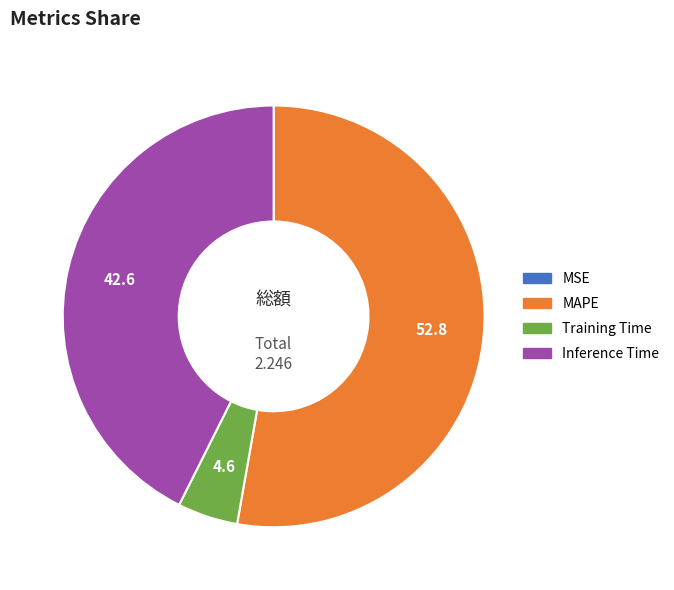

Which category has the biggest portion of the pie?

MAPE